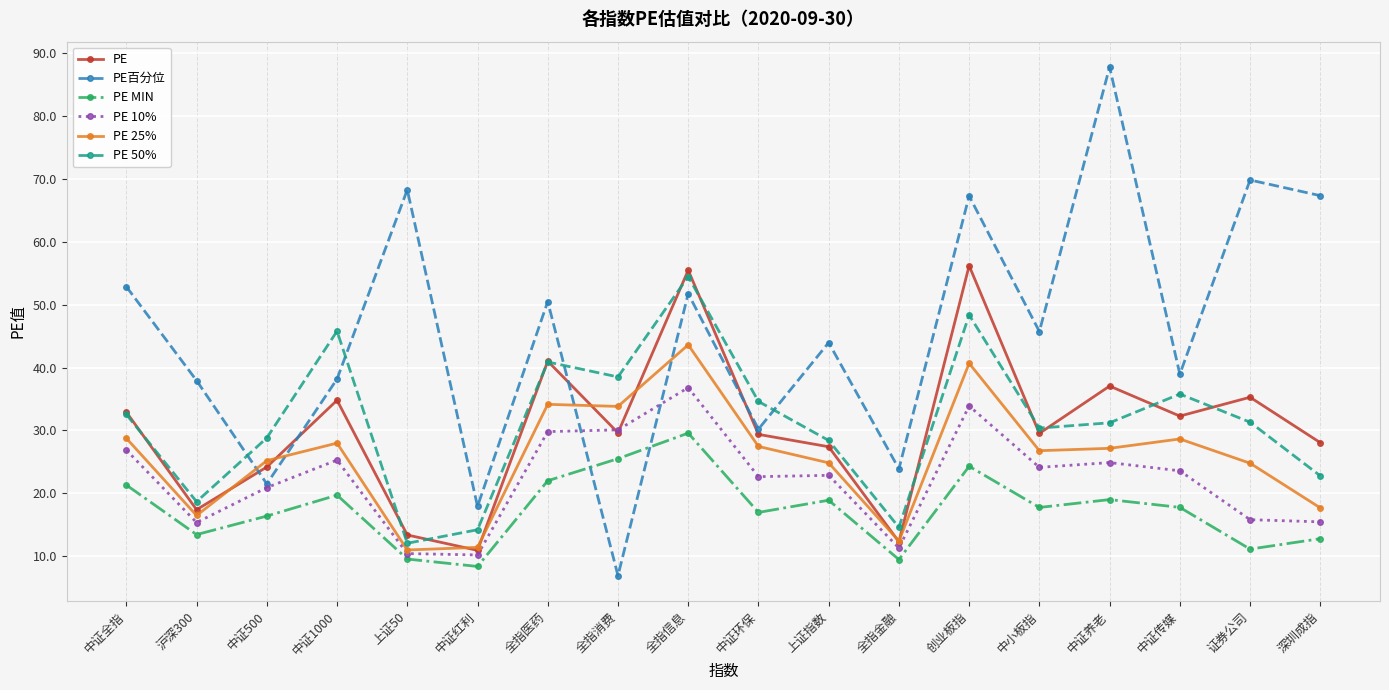

Which series has the widest spread of values?

PE百分位